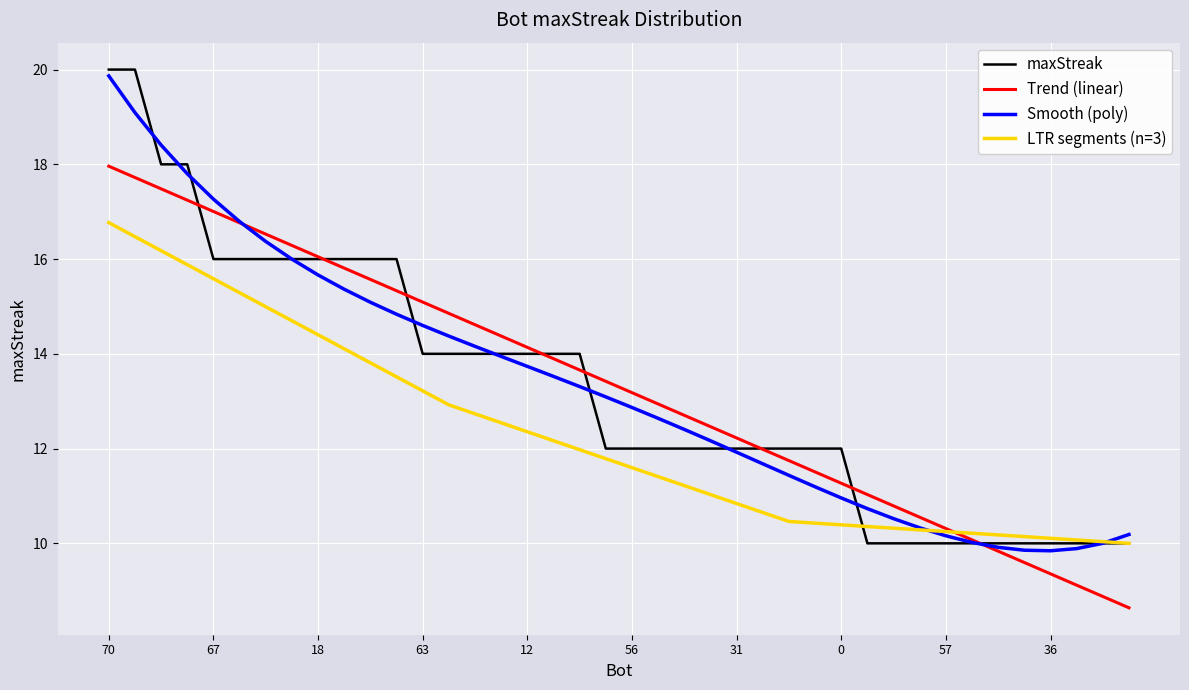

The chart shows a value of 10 at 66. True or false?

True